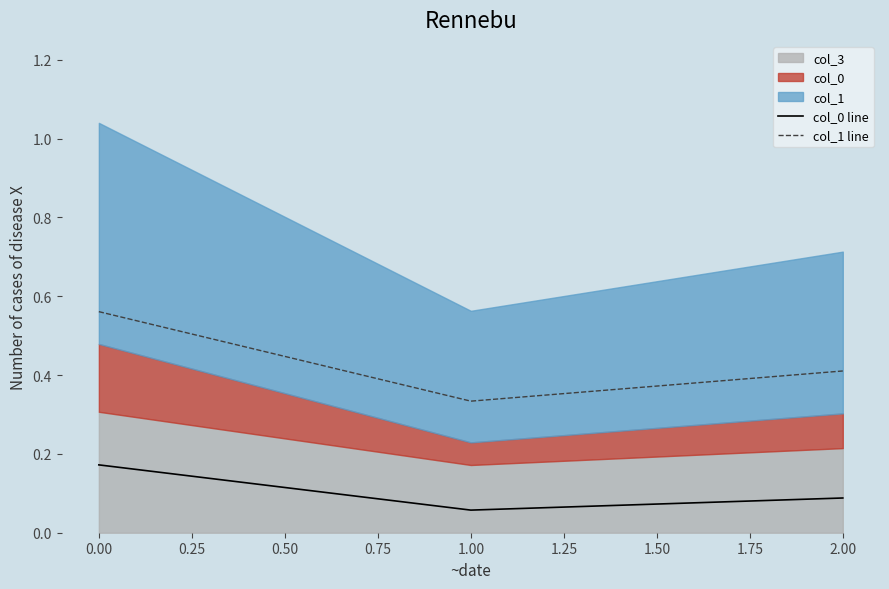

True or false: col_1 line has a value of 0.2 at 2.00.

False